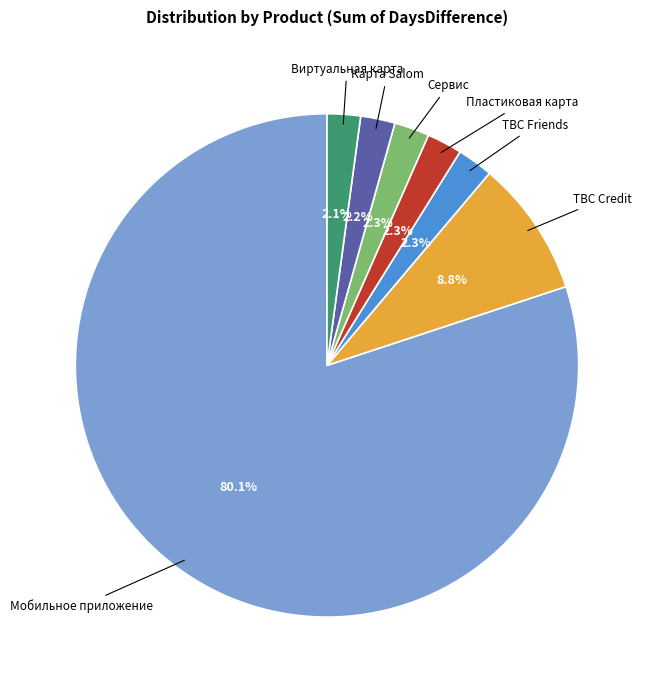

What percentage is the Мобильное приложение slice, to the nearest percent?

80%